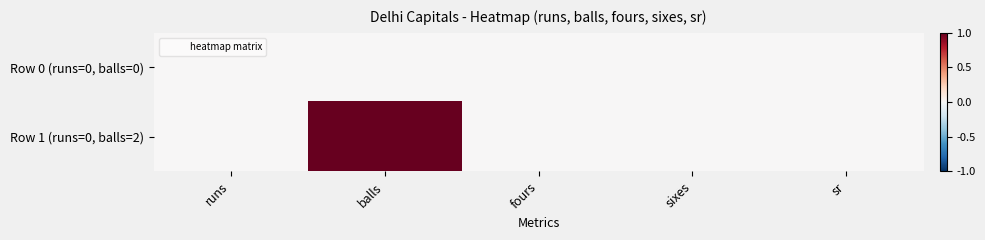

Which label corresponds to the largest value in the chart?

balls